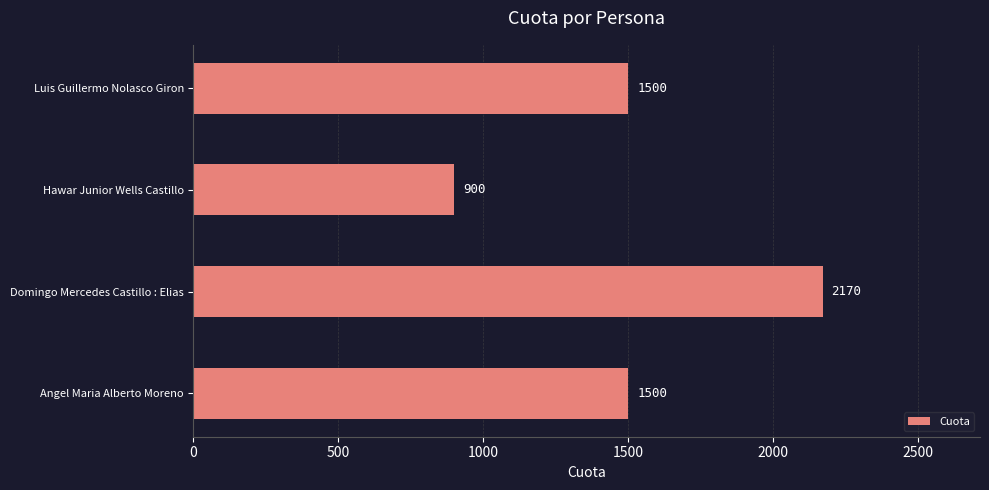

What is the change in value from Angel Maria Alberto Moreno to Domingo Mercedes Castillo : Elias?

+670